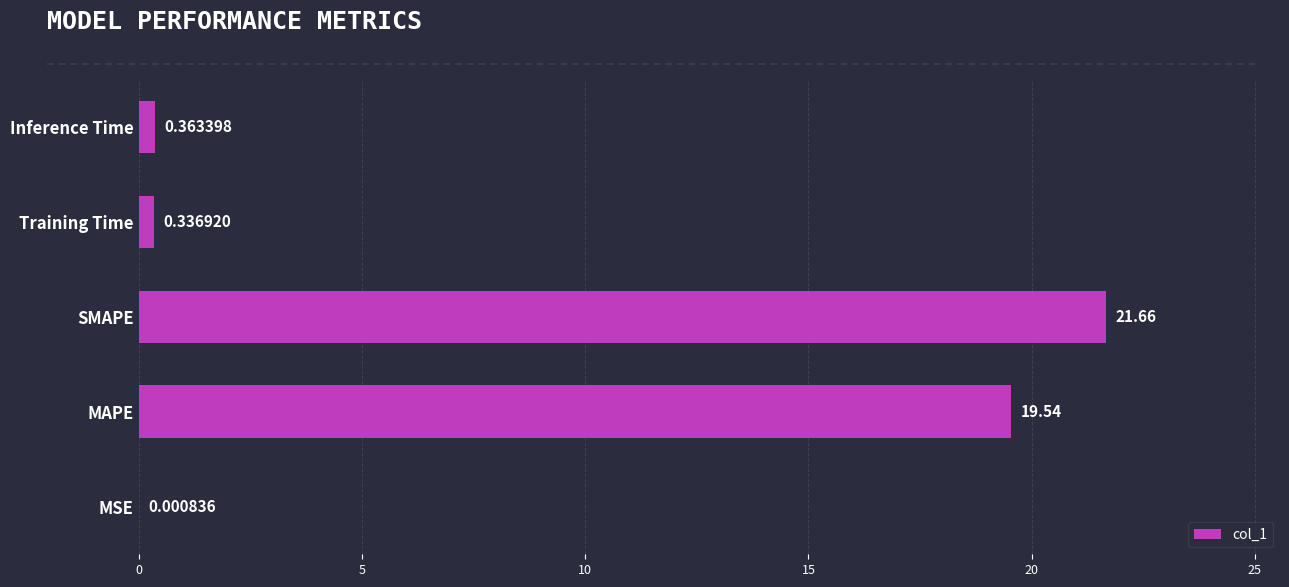

What is the change in value from MSE to Inference Time?

+0.4